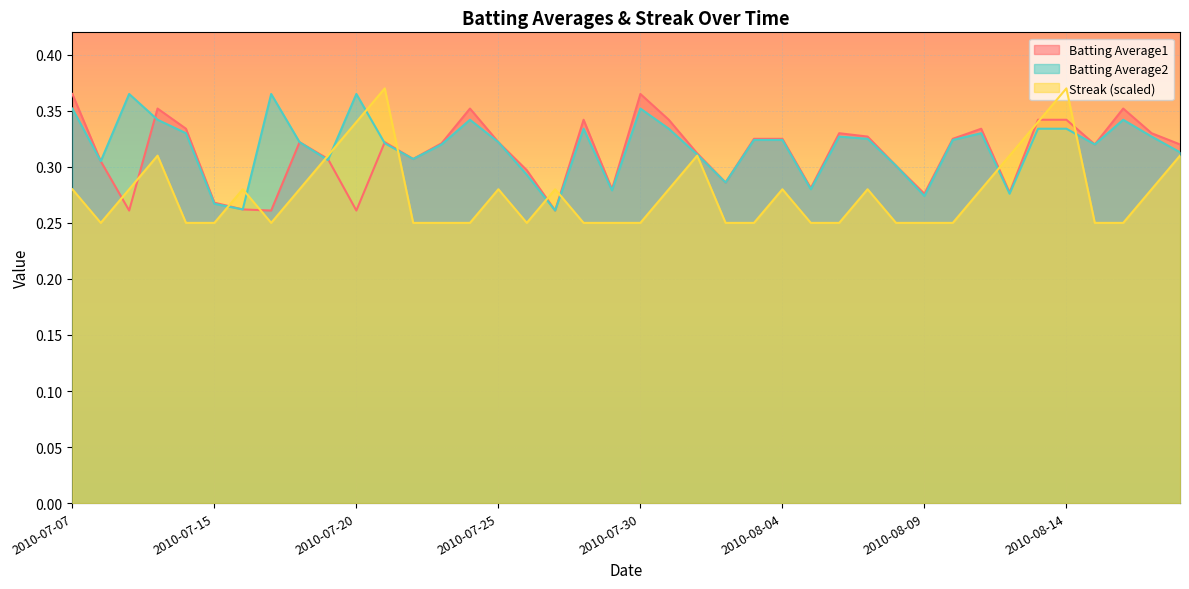

At which category is the sum across all series the highest?

2010-08-14